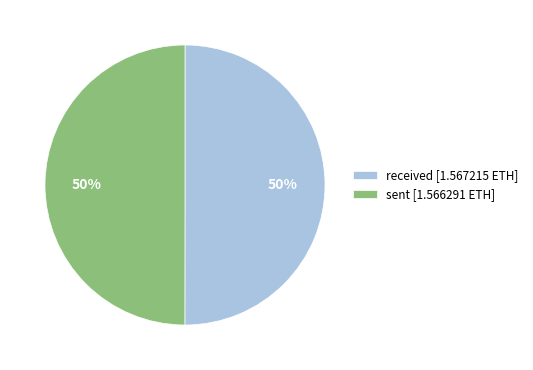

To the nearest percent, what portion does received [1.567215 ETH] represent?

50%